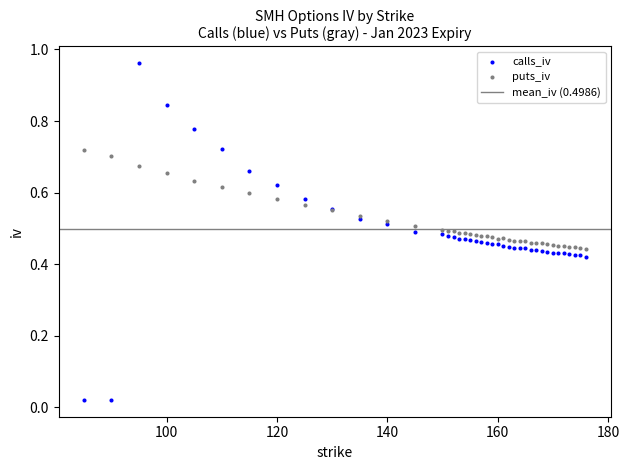

Which series has the widest spread of Y values?

calls_iv